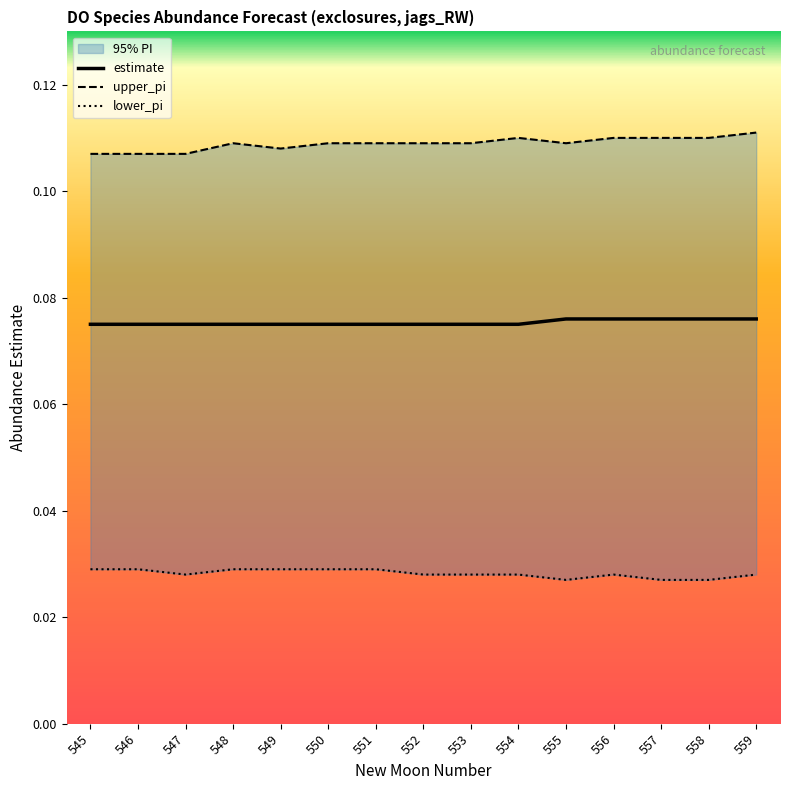

How many interior local valleys does the lower_pi series have?

2